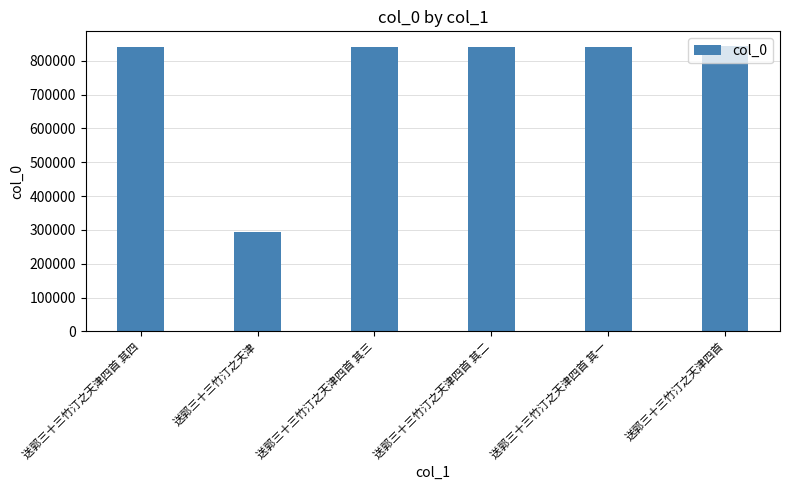

What is the greatest value displayed?

844794